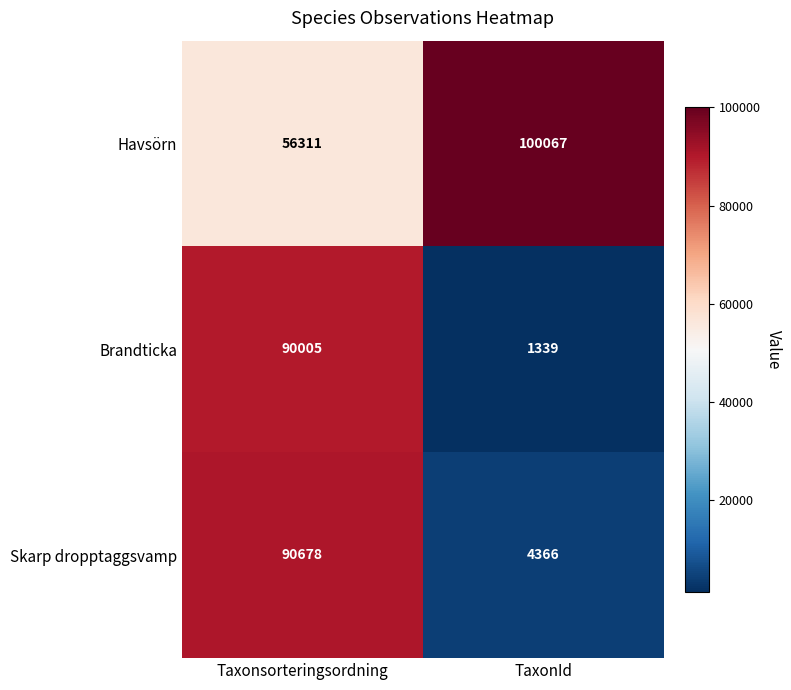

Which series has the largest range (max minus min)?

Brandticka